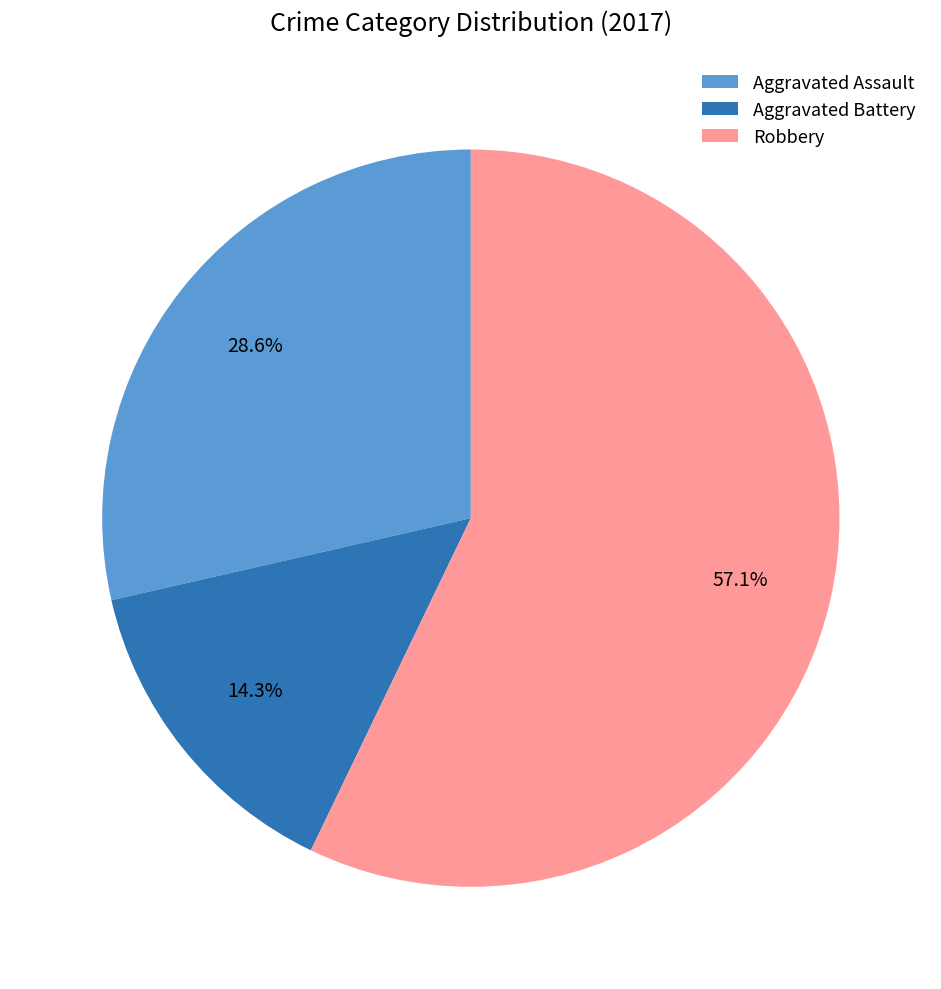

What is the smallest slice in the pie chart?

Aggravated Battery